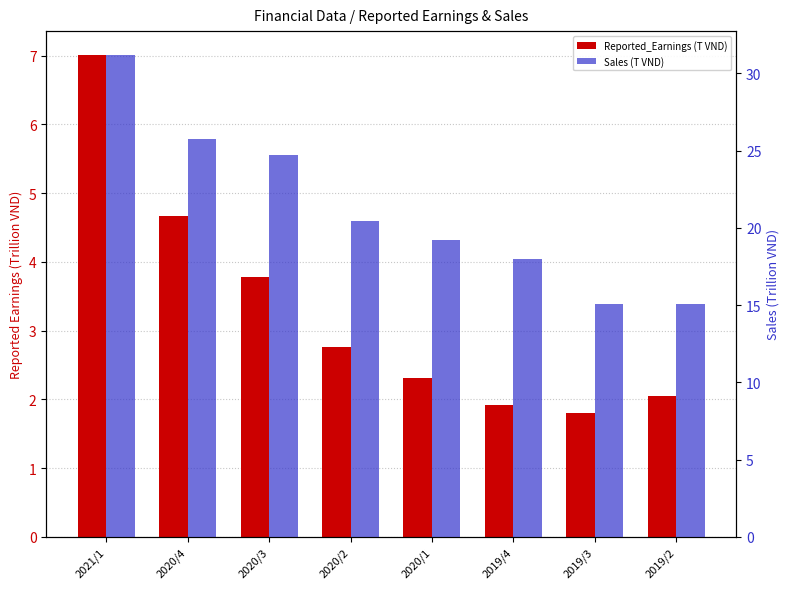

What is the label of the 7th bar from the left?

2019/3